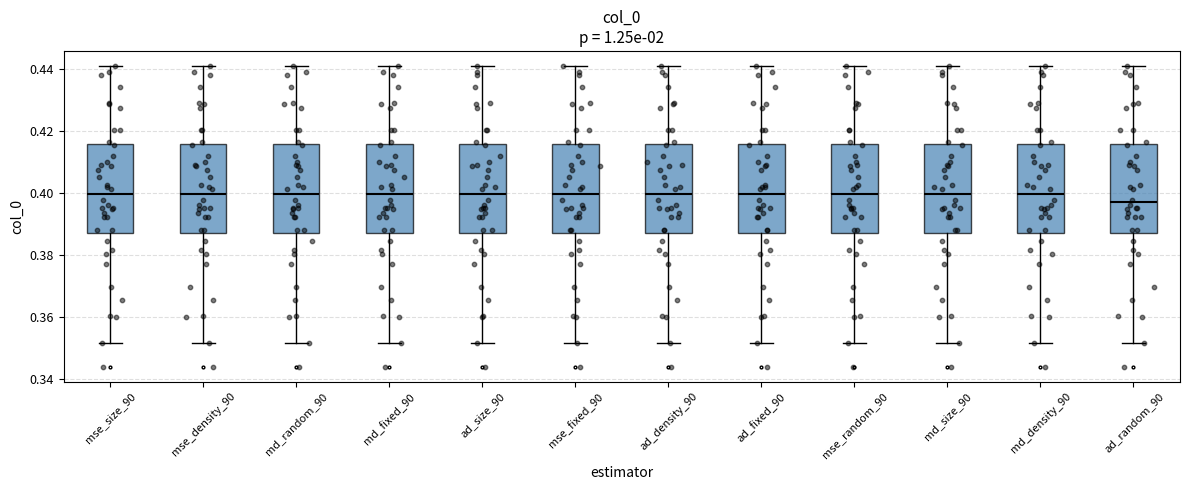

Which box has the lowest median line?

ad_random_90